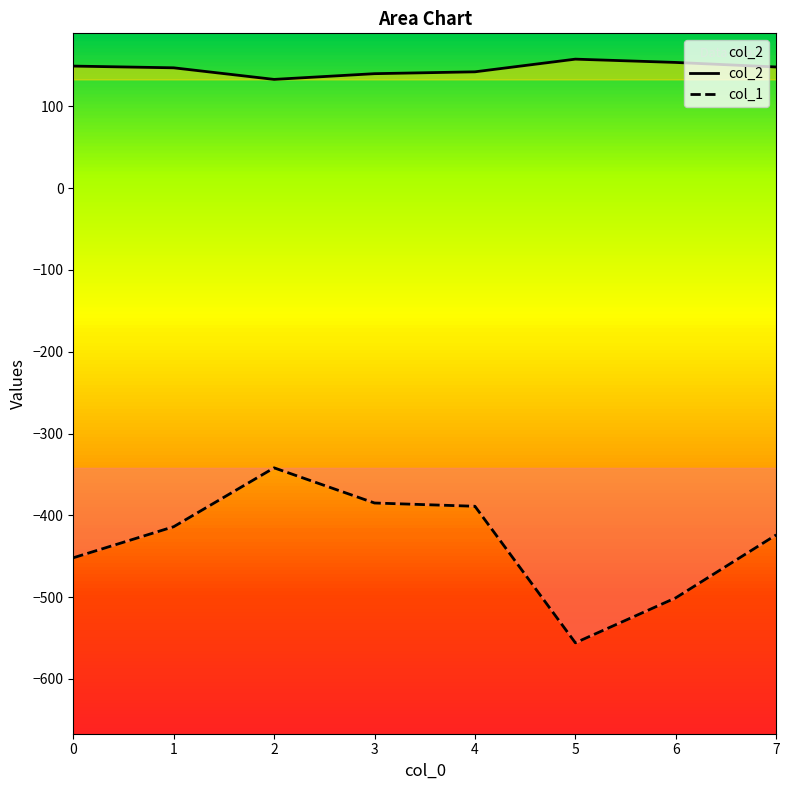

At how many categories does at least one series exceed -467?

8